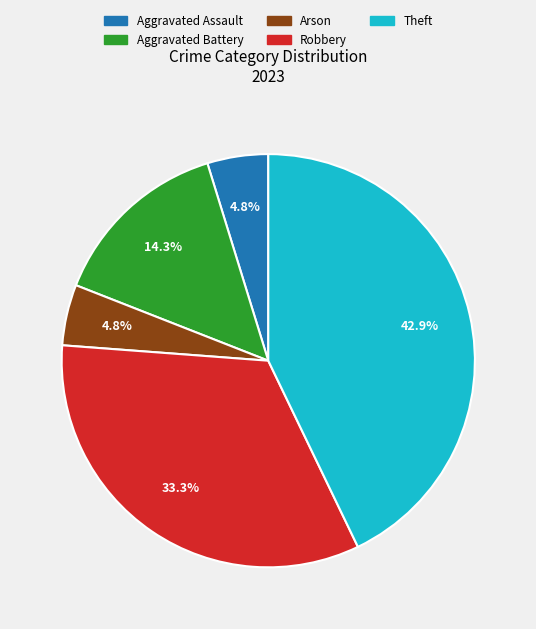

Is it true that Robbery is 33% of the pie?

True